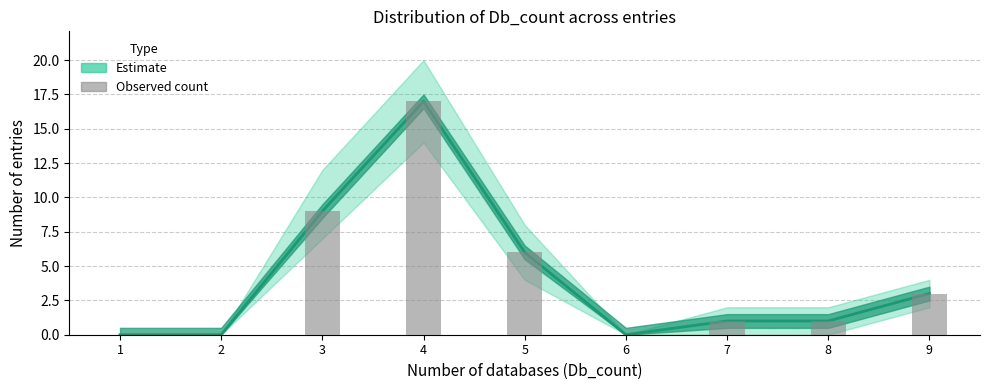

What is the change in value from 2 to 7?

+1